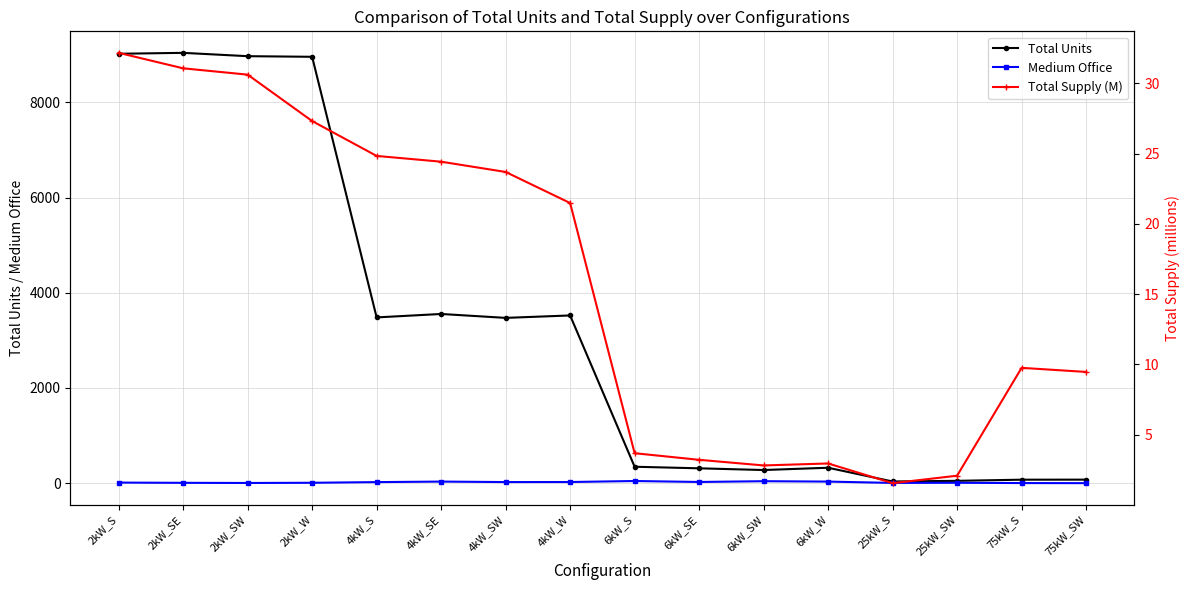

Is it true that Total Supply (M) equals 2.5 at 75kW_S?

False